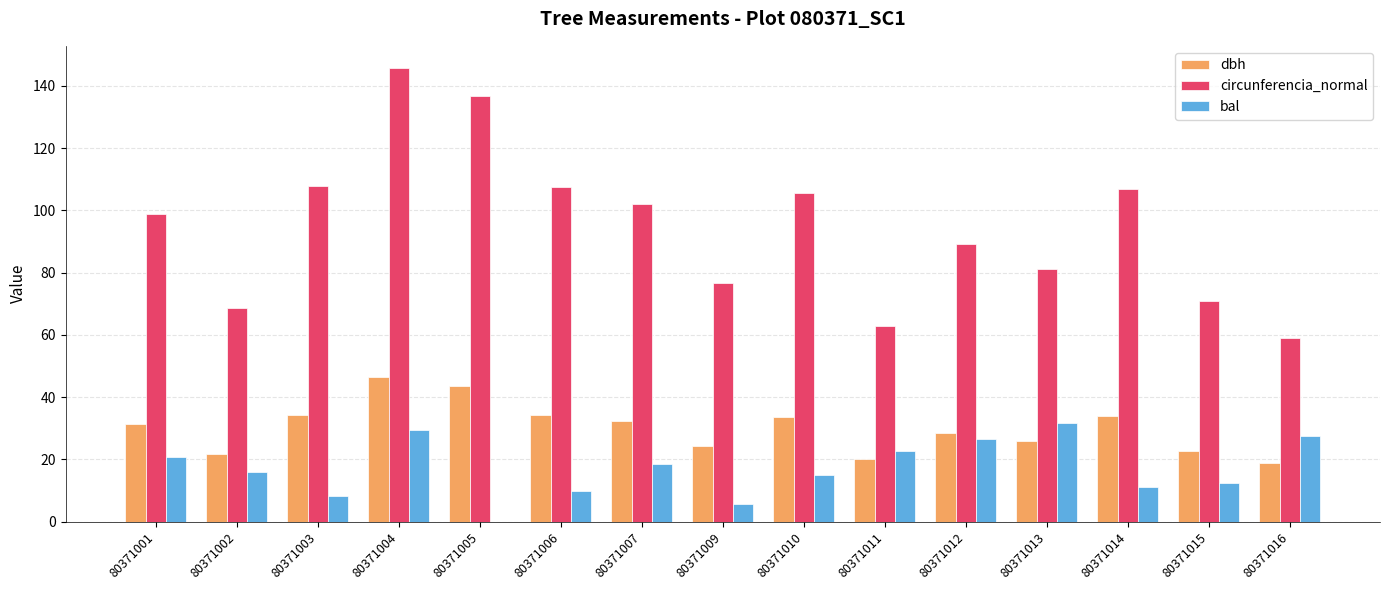

How many values in bal are above zero?

14